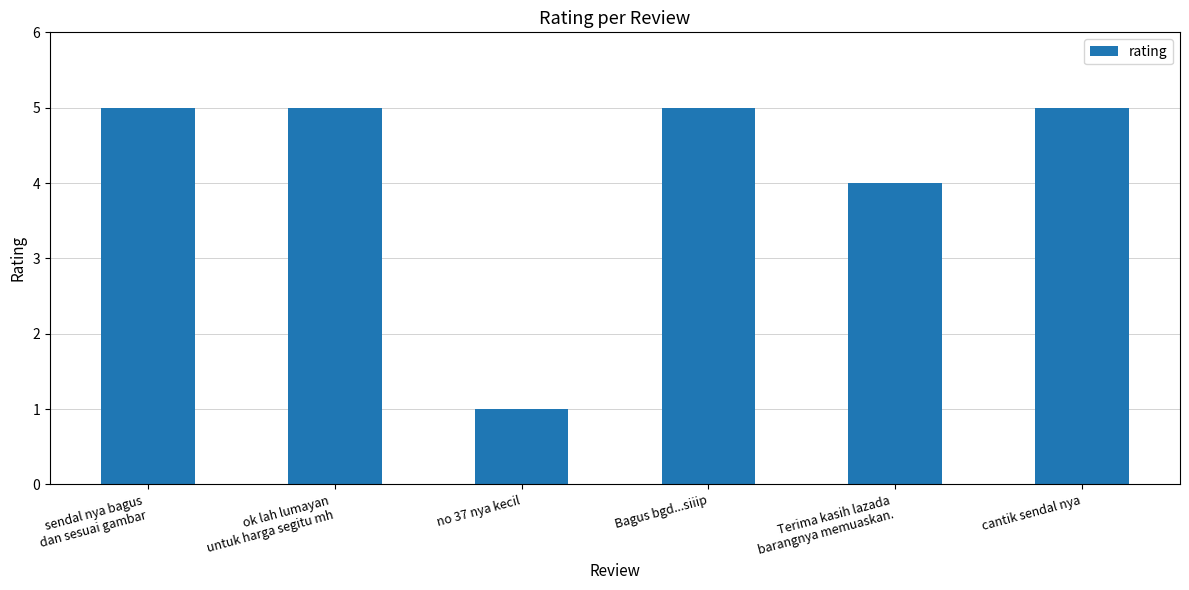

What is the label of the 3rd bar from the right?

Bagus bgd...siiip